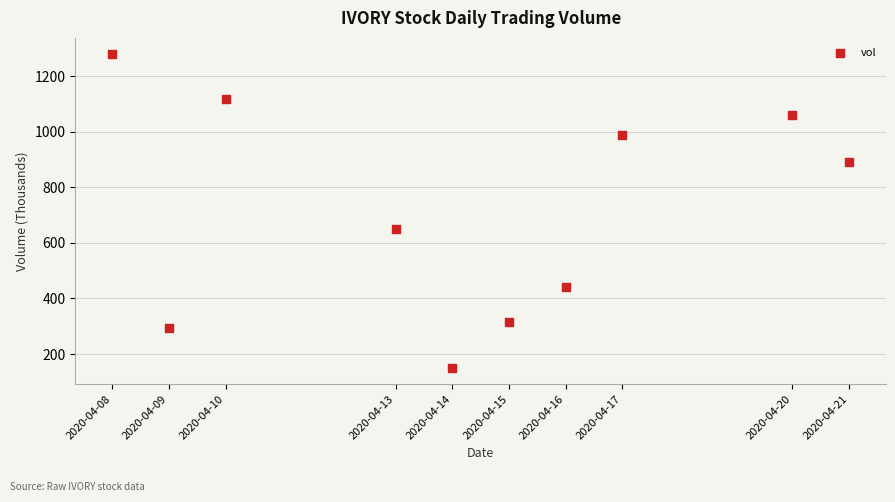

What is the range of X values (max minus min)?

1123200.0